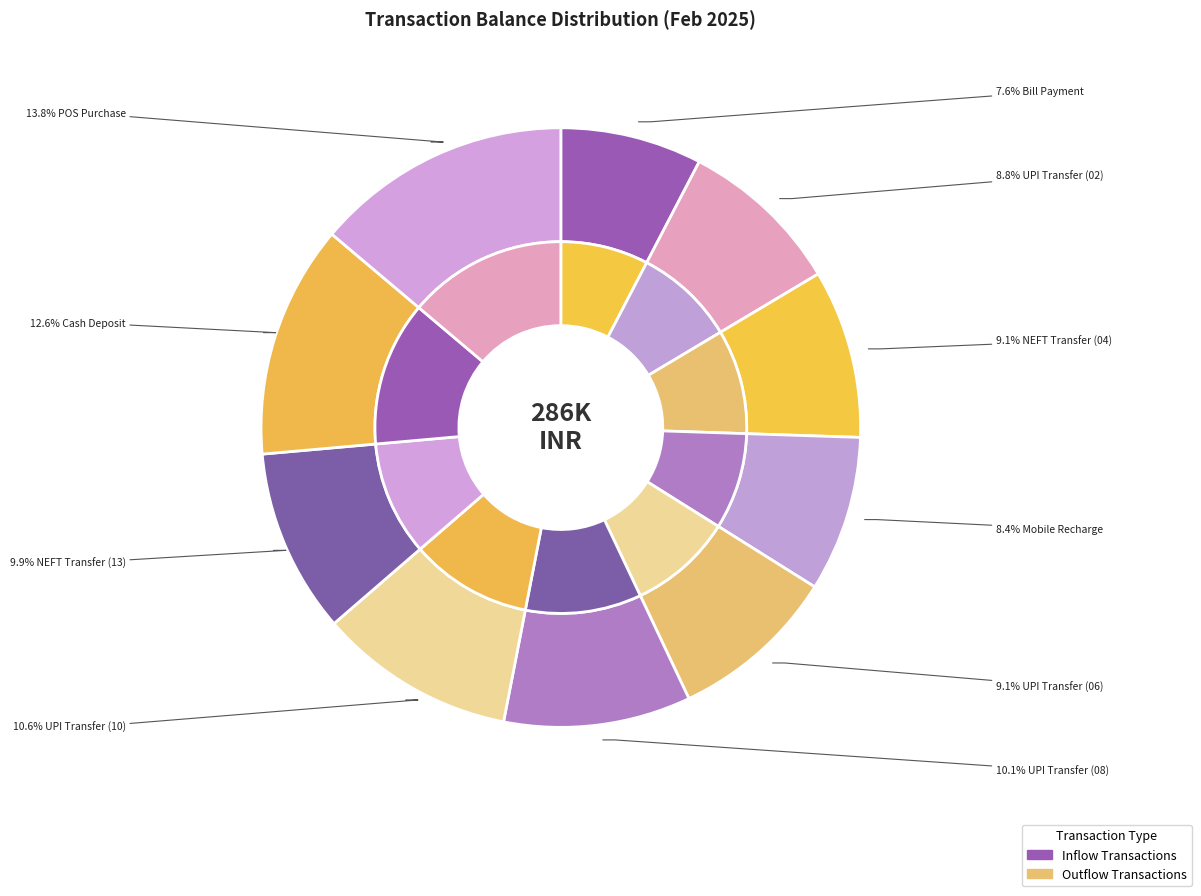

The Bill Payment slice represents 8% of the pie. True or false?

True